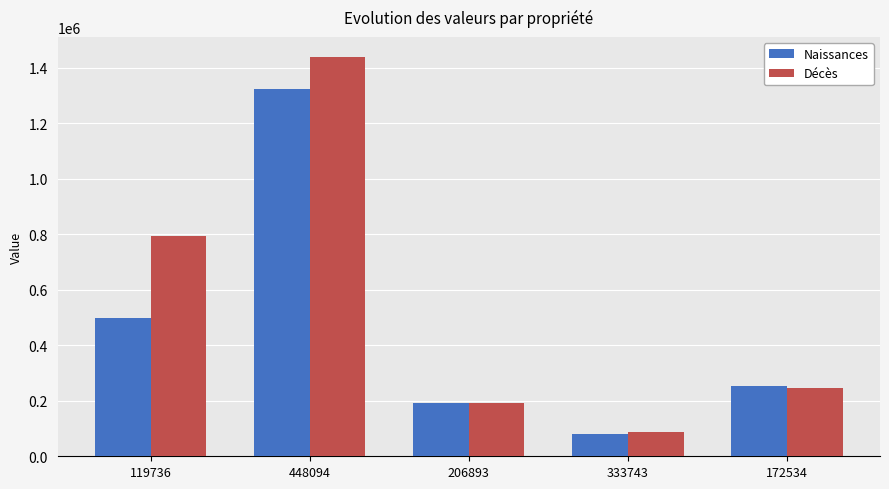

What is the difference between the maximum and minimum values in the Naissances series?

1242855.5